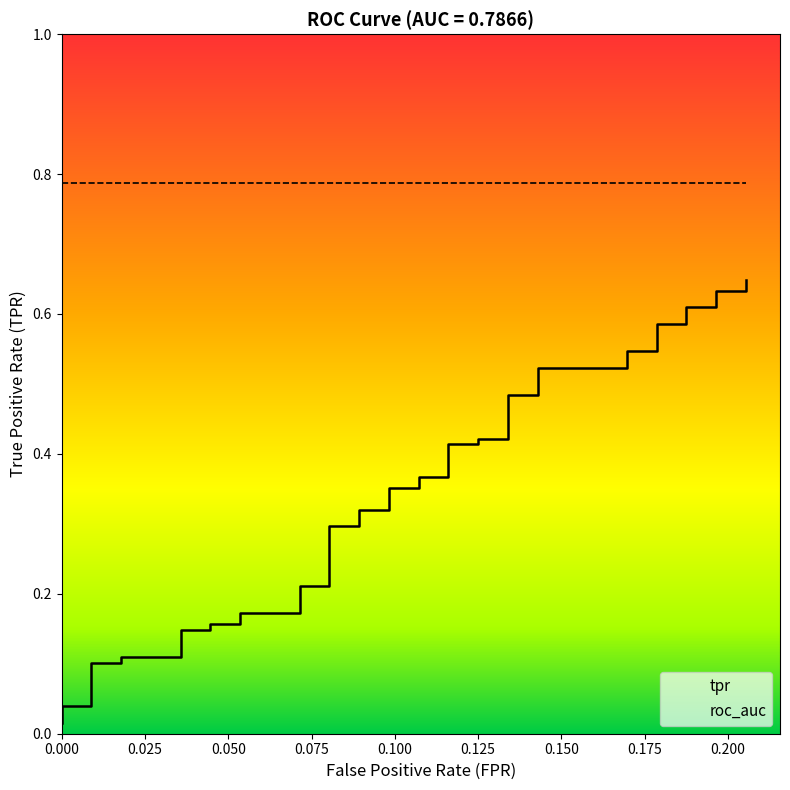

What is the difference between the second highest and minimum values in the tpr series?

0.6